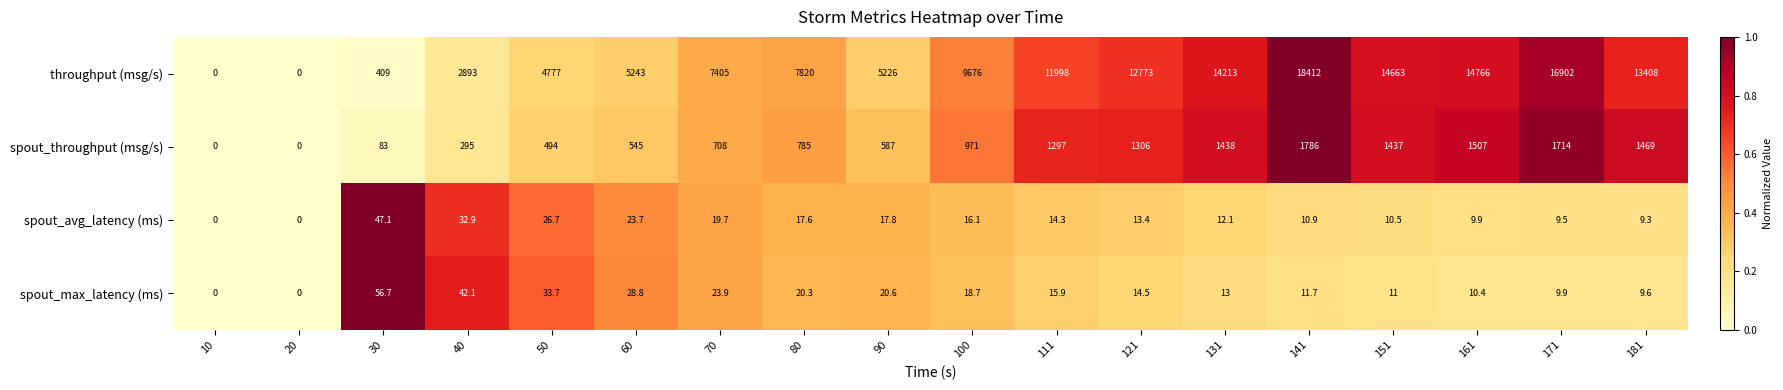

At which category is the sum across all series the highest?

141